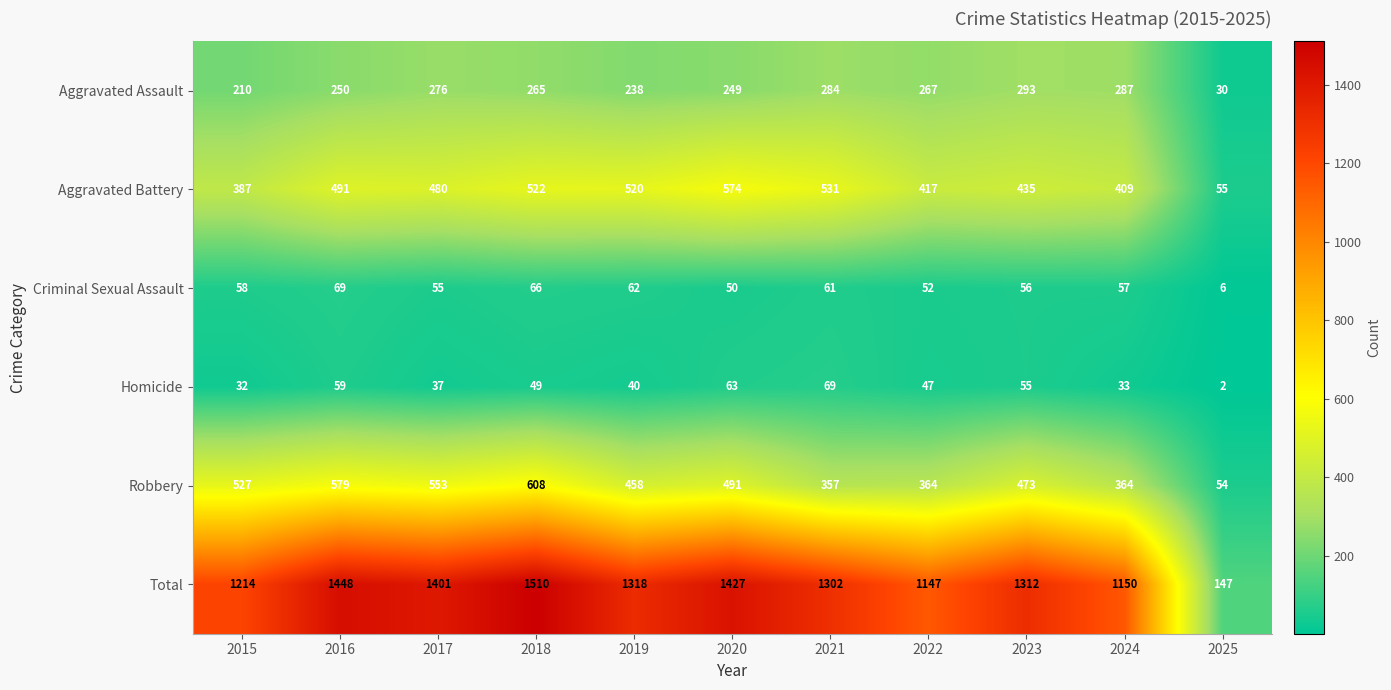

How many distinct data groups are displayed?

6